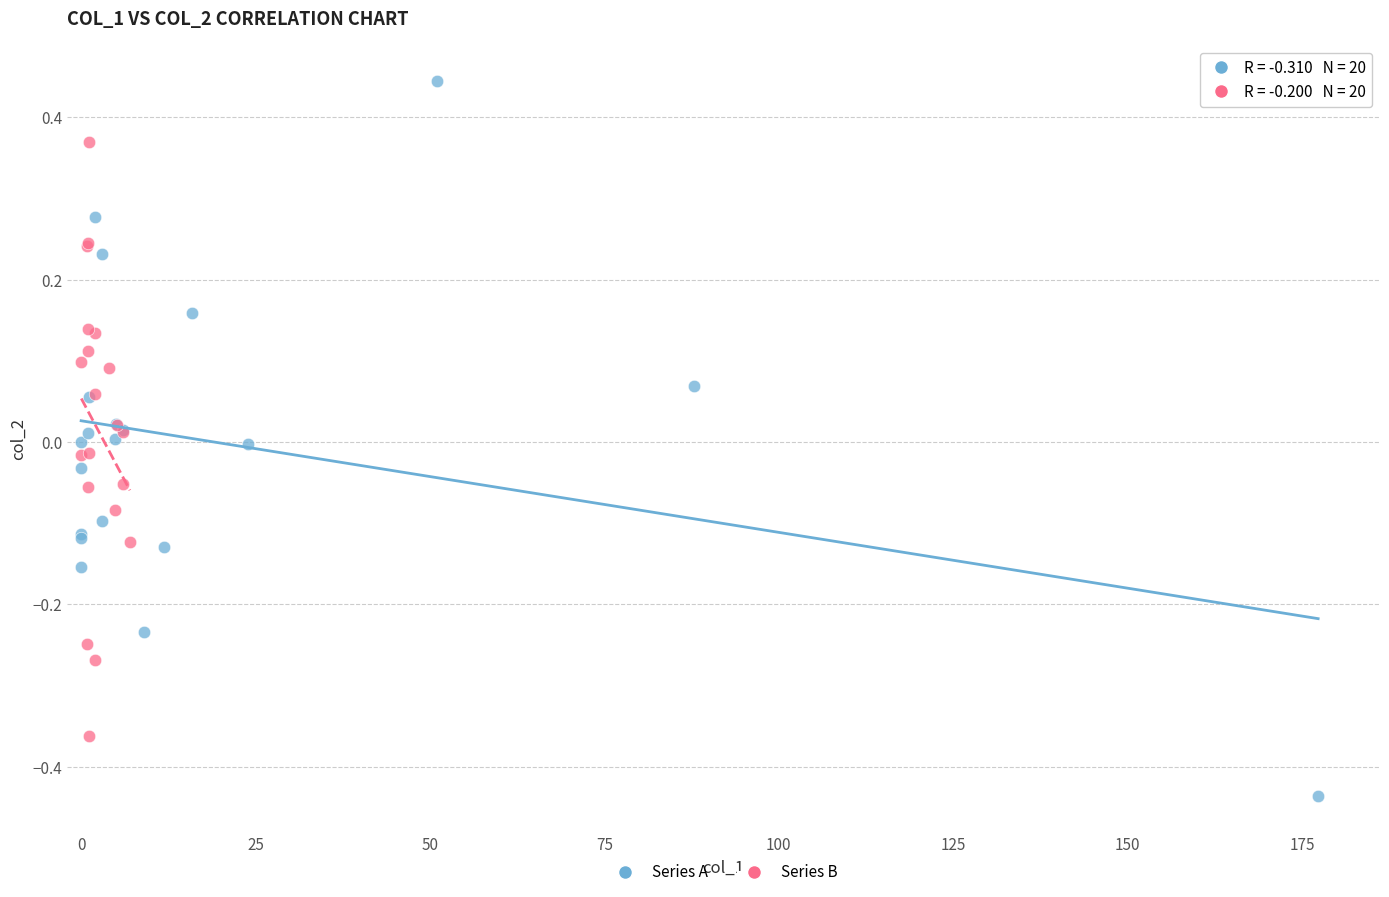

Which series contains the lowest Y value?

Series A